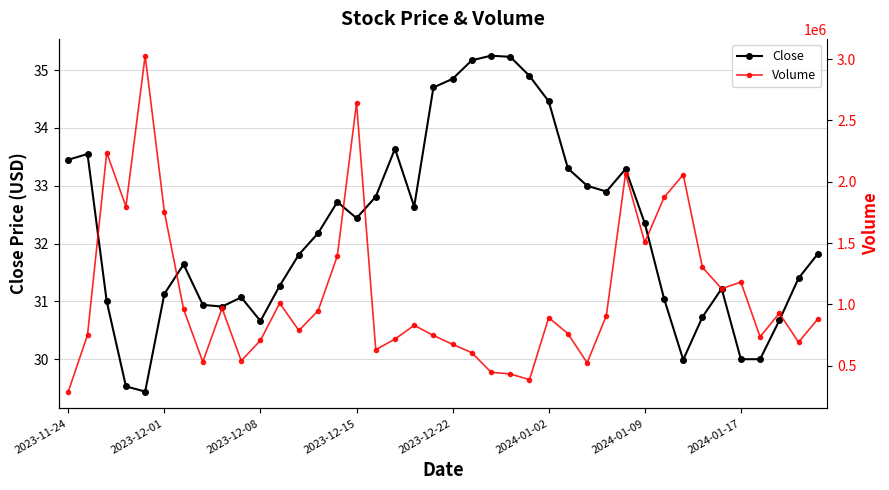

In Close, how many points are higher than both neighbors (excluding endpoints)?

8